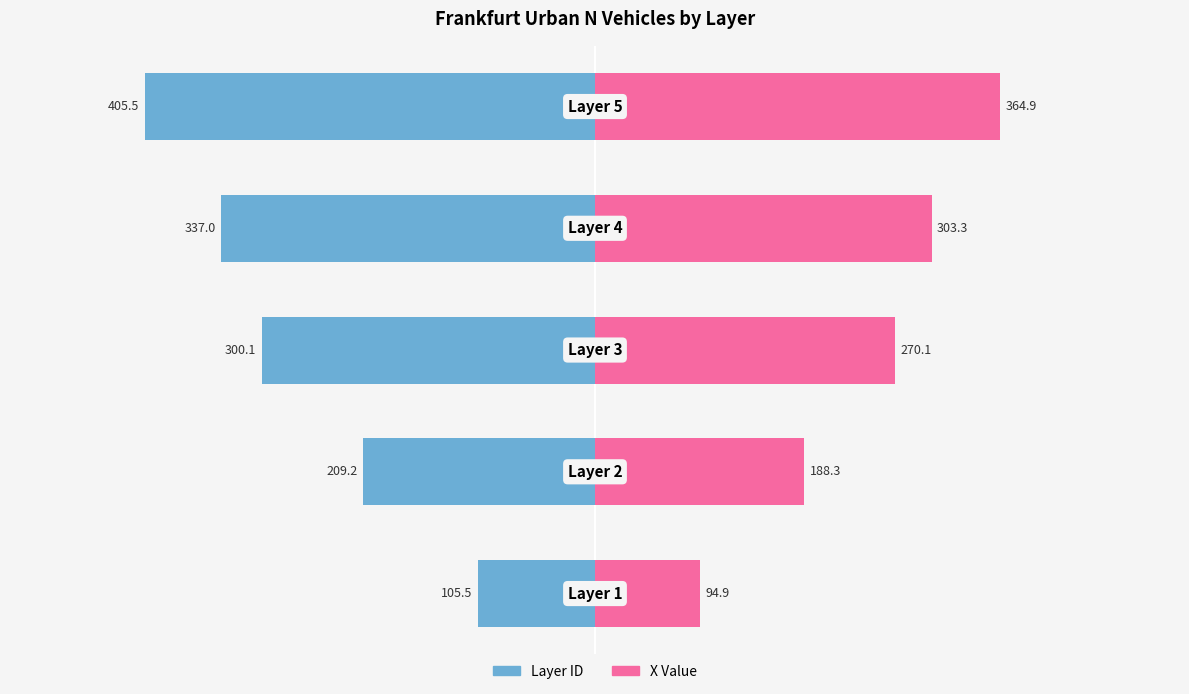

Are the bars grouped side by side (vs. stacked)?

Yes